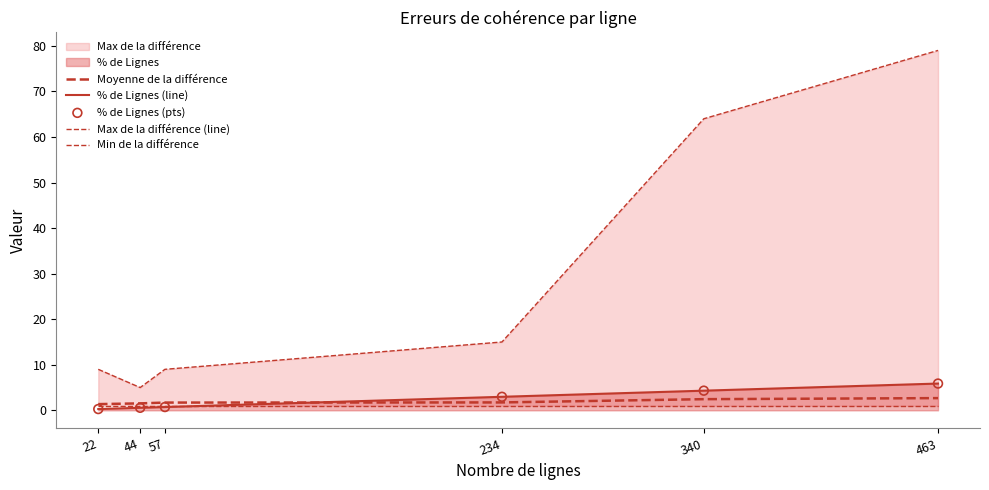

Which series reaches the maximum Y coordinate?

Max de la différence (line)